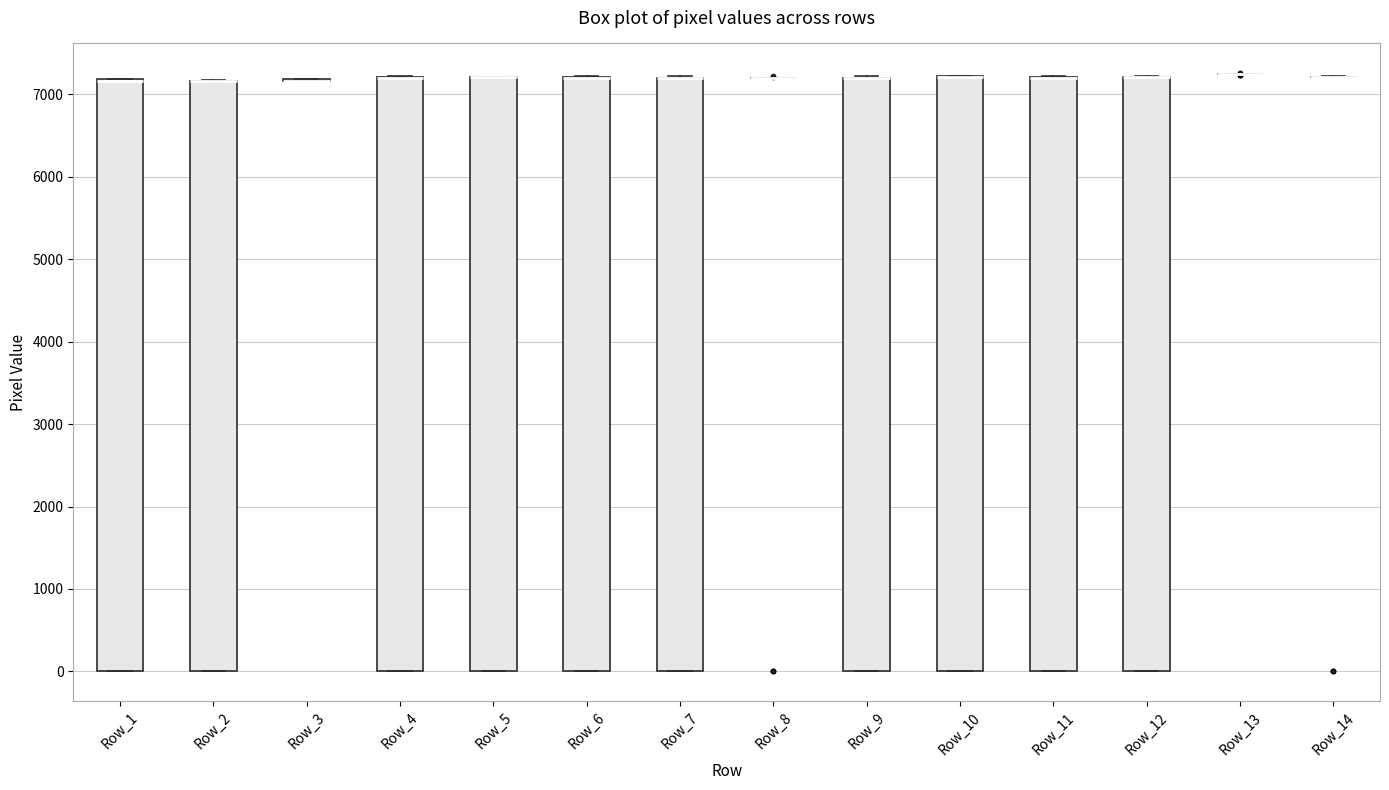

Reading left to right, read every box against the y-axis: the position of its median line, the range the box covers, and the ends of its whiskers. The values are not printed on the chart, so give them approximately, as read against the axis.

Row_1: median 7200 (drawn on the box's upper edge), box 0 to 7200, whiskers 0 to 7200
Row_2: median 7200 (drawn on the box's upper edge), box 0 to 7200, whiskers 0 to 7200
Row_3: box collapsed to a line at 7200, whiskers 7200 to 7200
Row_4: median 7200 (drawn on the box's upper edge), box 0 to 7200, whiskers 0 to 7200
Row_5: median 7200 (drawn on the box's upper edge), box 0 to 7200, whiskers 0 to 7200
Row_6: median 7200 (drawn on the box's upper edge), box 0 to 7200, whiskers 0 to 7200
Row_7: median 7200 (drawn on the box's upper edge), box 0 to 7200, whiskers 0 to 7200
Row_8: box collapsed to a line at 7200, whiskers 7200 to 7200
Row_9: median 7200 (drawn on the box's upper edge), box 0 to 7200, whiskers 0 to 7200
Row_10: median 7200 (drawn on the box's upper edge), box 0 to 7200, whiskers 0 to 7200
Row_11: median 7200 (drawn on the box's upper edge), box 0 to 7200, whiskers 0 to 7200
Row_12: median 7200 (drawn on the box's upper edge), box 0 to 7200, whiskers 0 to 7200
Row_13: box collapsed to a line at 7200, whiskers 7200 to 7200
Row_14: box collapsed to a line at 7200, whiskers 7200 to 7200